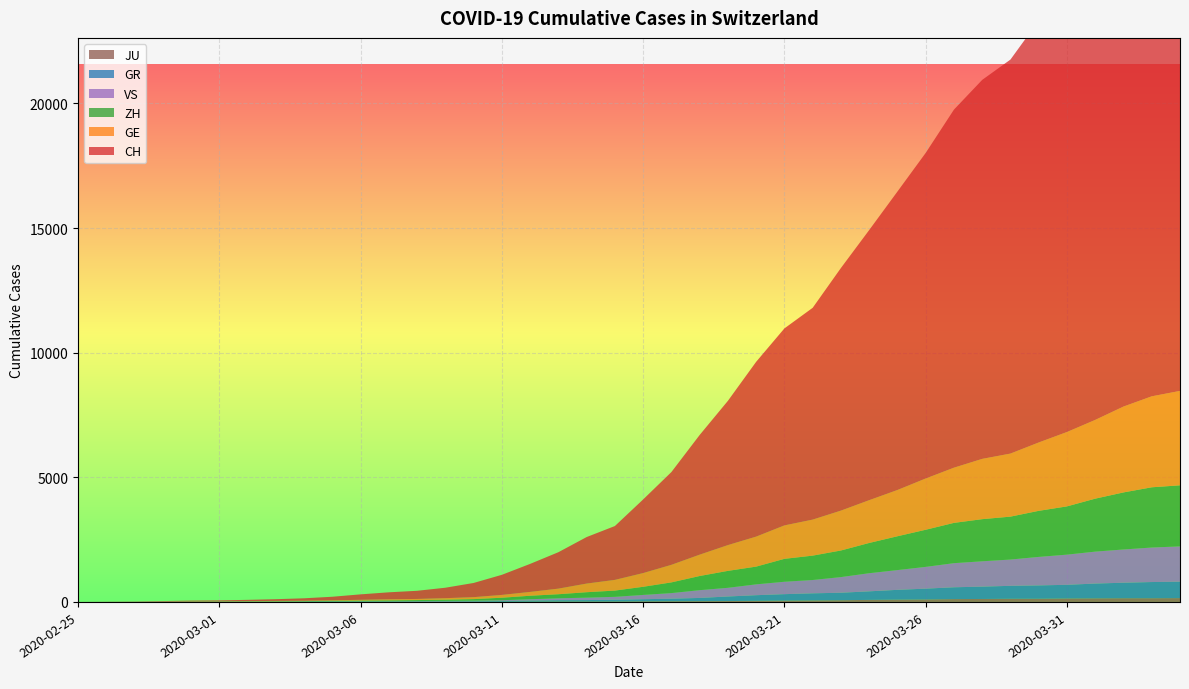

Reading left to right, transcribe all the data shown in this chart.

CH: 2020-02-25=0	2020-02-26=4	2020-02-27=8	2020-02-28=20	2020-02-29=30	2020-03-01=36	2020-03-02=50	2020-03-03=69	2020-03-04=97	2020-03-05=142	2020-03-06=219	2020-03-07=280	2020-03-08=327	2020-03-09=419	2020-03-10=569	2020-03-11=806	2020-03-12=1124	2020-03-13=1461	2020-03-14=1866	2020-03-15=2160	2020-03-16=2954	2020-03-17=3722	2020-03-18=4801	2020-03-19=5788	2020-03-20=7014	2020-03-21=7904	2020-03-22=8498	2020-03-23=9735	2020-03-24=10838	2020-03-25=11975	2020-03-26=13064	2020-03-27=14367	2020-03-28=15207	2020-03-29=15809	2020-03-30=16928	2020-03-31=17852	2020-04-01=18915	2020-04-02=20005	2020-04-03=20978	2020-04-04=21554
GE: 2020-02-25=0	2020-02-26=1	2020-02-27=1	2020-02-28=5	2020-02-29=9	2020-03-01=10	2020-03-02=11	2020-03-03=14	2020-03-04=16	2020-03-05=20	2020-03-06=30	2020-03-07=43	2020-03-08=45	2020-03-09=60	2020-03-10=79	2020-03-11=113	2020-03-12=154	2020-03-13=225	2020-03-14=347	2020-03-15=430	2020-03-16=551	2020-03-17=705	2020-03-18=857	2020-03-19=1035	2020-03-20=1204	2020-03-21=1342	2020-03-22=1445	2020-03-23=1600	2020-03-24=1717	2020-03-25=1856	2020-03-26=2057	2020-03-27=2215	2020-03-28=2419	2020-03-29=2530	2020-03-30=2743	2020-03-31=2984	2020-04-01=3160	2020-04-02=3445	2020-04-03=3650	2020-04-04=3788
ZH: 2020-02-25=0	2020-02-26=0	2020-02-27=2	2020-02-28=2	2020-02-29=6	2020-03-01=7	2020-03-02=10	2020-03-03=13	2020-03-04=15	2020-03-05=23	2020-03-06=29	2020-03-07=34	2020-03-08=40	2020-03-09=49	2020-03-10=62	2020-03-11=101	2020-03-12=140	2020-03-13=163	2020-03-14=218	2020-03-15=250	2020-03-16=326	2020-03-17=429	2020-03-18=568	2020-03-19=679	2020-03-20=711	2020-03-21=919	2020-03-22=978	2020-03-23=1067	2020-03-24=1213	2020-03-25=1357	2020-03-26=1489	2020-03-27=1616	2020-03-28=1690	2020-03-29=1722	2020-03-30=1848	2020-03-31=1936	2020-04-01=2125	2020-04-02=2289	2020-04-03=2417	2020-04-04=2450
GR: 2020-02-25=0	2020-02-26=2	2020-02-27=2	2020-02-28=6	2020-02-29=6	2020-03-01=6	2020-03-02=9	2020-03-03=9	2020-03-04=12	2020-03-05=14	2020-03-06=16	2020-03-07=17	2020-03-08=18	2020-03-09=18	2020-03-10=22	2020-03-11=31	2020-03-12=43	2020-03-13=53	2020-03-14=56	2020-03-15=71	2020-03-16=84	2020-03-17=101	2020-03-18=128	2020-03-19=182	2020-03-20=226	2020-03-21=258	2020-03-22=284	2020-03-23=300	2020-03-24=343	2020-03-25=393	2020-03-26=433	2020-03-27=474	2020-03-28=495	2020-03-29=519	2020-03-30=535	2020-03-31=547	2020-04-01=592	2020-04-02=622	2020-04-03=649	2020-04-04=657
VS: 2020-02-25=0	2020-02-26=0	2020-02-27=0	2020-02-28=1	2020-02-29=1	2020-03-01=2	2020-03-02=3	2020-03-03=3	2020-03-04=4	2020-03-05=5	2020-03-06=6	2020-03-07=7	2020-03-08=12	2020-03-09=17	2020-03-10=22	2020-03-11=30	2020-03-12=53	2020-03-13=76	2020-03-14=98	2020-03-15=115	2020-03-16=172	2020-03-17=225	2020-03-18=312	2020-03-19=349	2020-03-20=436	2020-03-21=498	2020-03-22=535	2020-03-23=628	2020-03-24=728	2020-03-25=793	2020-03-26=874	2020-03-27=968	2020-03-28=1017	2020-03-29=1055	2020-03-30=1144	2020-03-31=1211	2020-04-01=1282	2020-04-02=1334	2020-04-03=1385	2020-04-04=1418
JU: 2020-02-25=0	2020-02-26=0	2020-02-27=1	2020-02-28=1	2020-02-29=1	2020-03-01=1	2020-03-02=1	2020-03-03=2	2020-03-04=2	2020-03-05=4	2020-03-06=4	2020-03-07=5	2020-03-08=5	2020-03-09=7	2020-03-10=7	2020-03-11=7	2020-03-12=12	2020-03-13=17	2020-03-14=18	2020-03-15=19	2020-03-16=25	2020-03-17=29	2020-03-18=32	2020-03-19=36	2020-03-20=44	2020-03-21=54	2020-03-22=61	2020-03-23=69	2020-03-24=82	2020-03-25=92	2020-03-26=100	2020-03-27=114	2020-03-28=119	2020-03-29=127	2020-03-30=128	2020-03-31=140	2020-04-01=145	2020-04-02=149	2020-04-03=149	2020-04-04=154